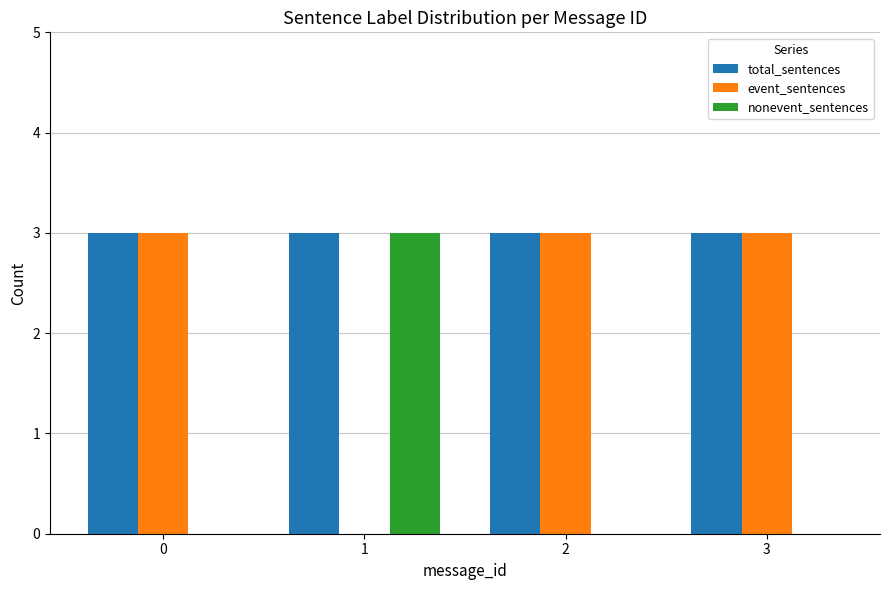

Read the nonevent_sentences value at 1.

3